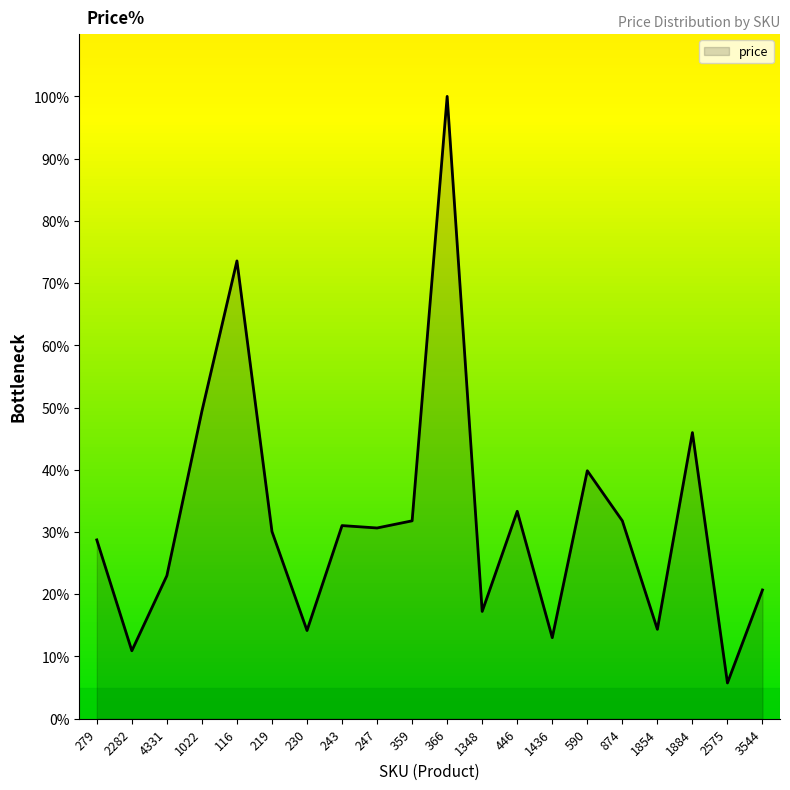

How many lines are shown in the chart?

1